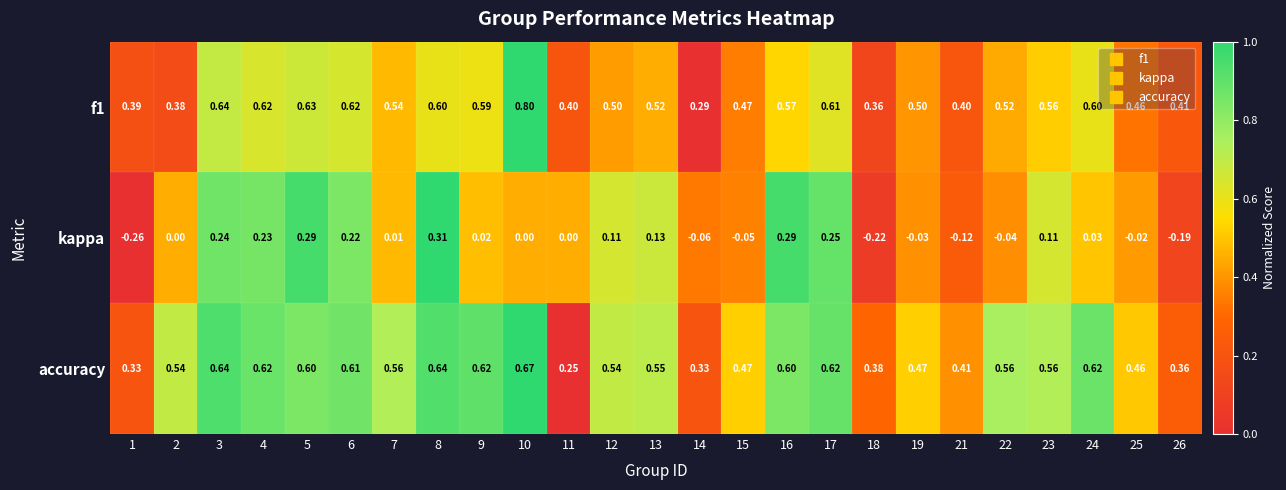

Between 3 and 22, which series saw the biggest shift?

kappa